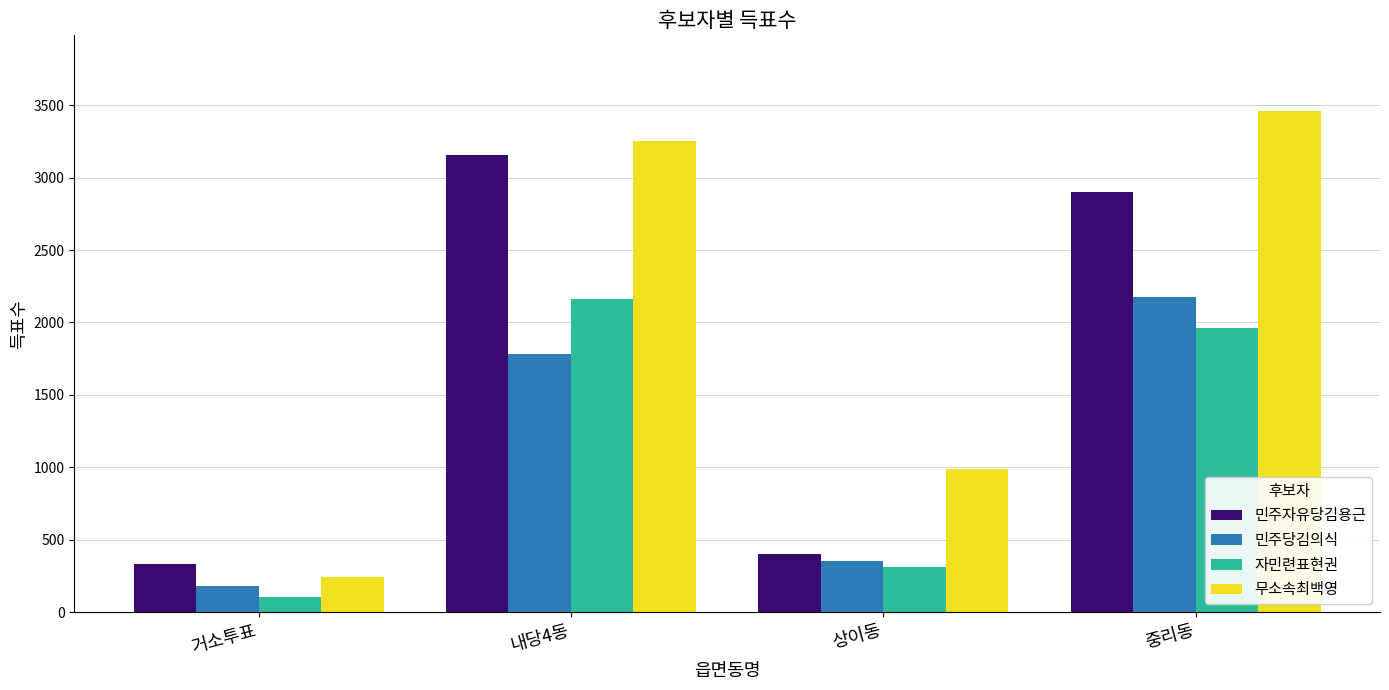

Which series has the largest total across all categories?

무소속최백영